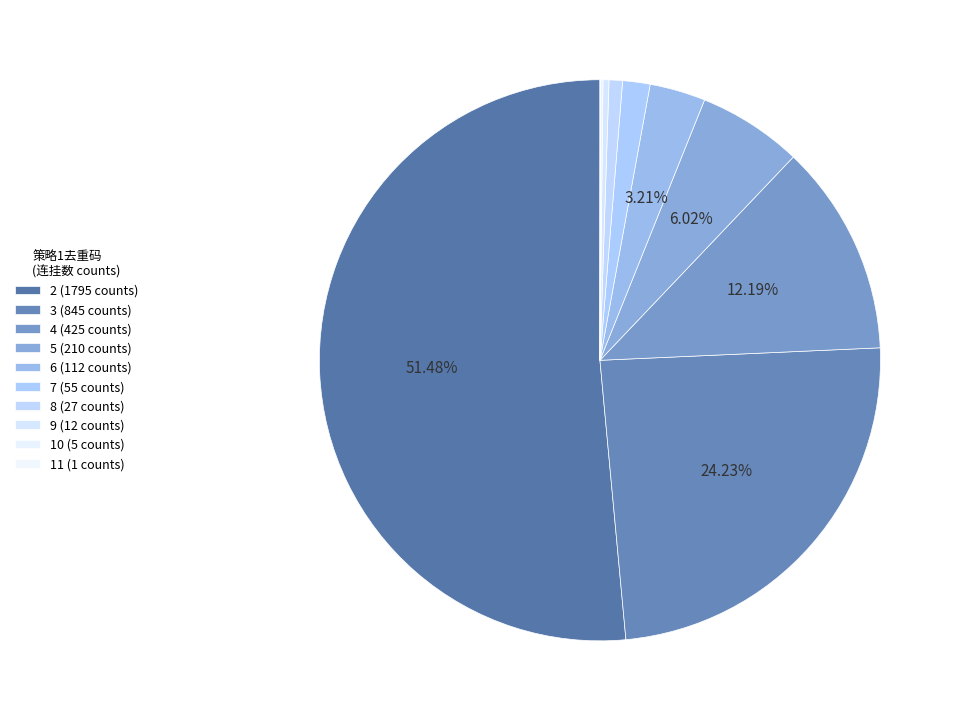

Is it true that 6 is 3% of the pie?

True